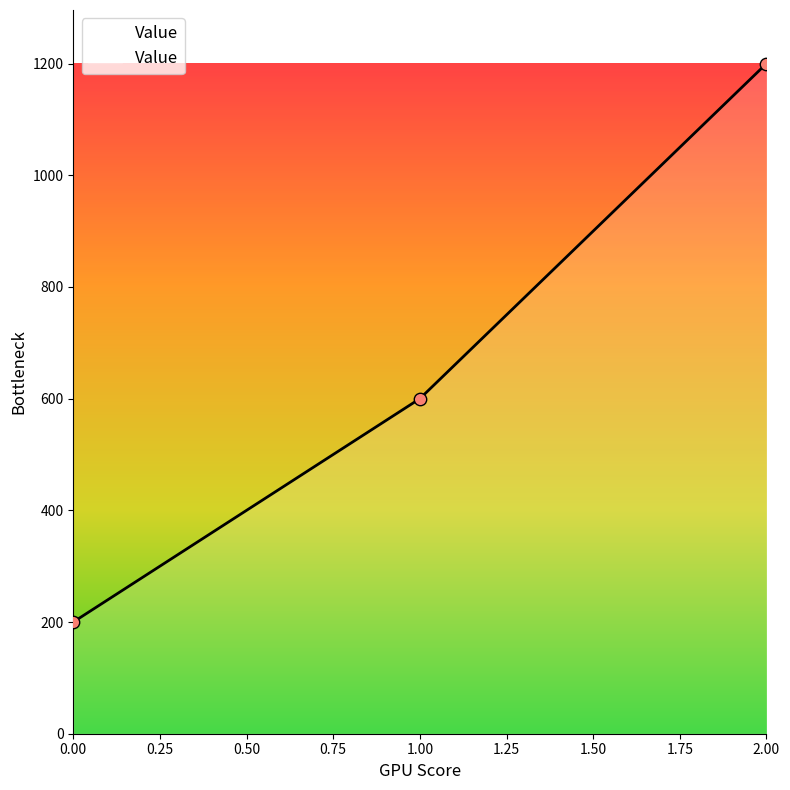

Approximately how many times larger is the value at 0.00 compared to 1.00?

0.3